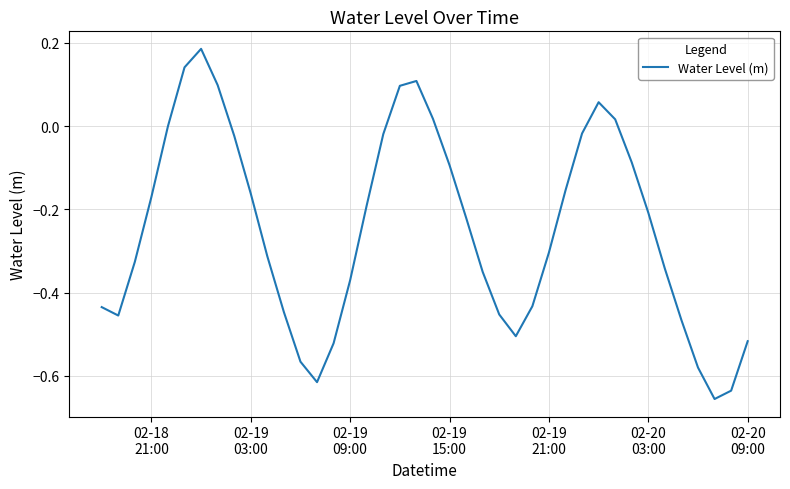

What is the difference between the maximum and minimum values?

0.8